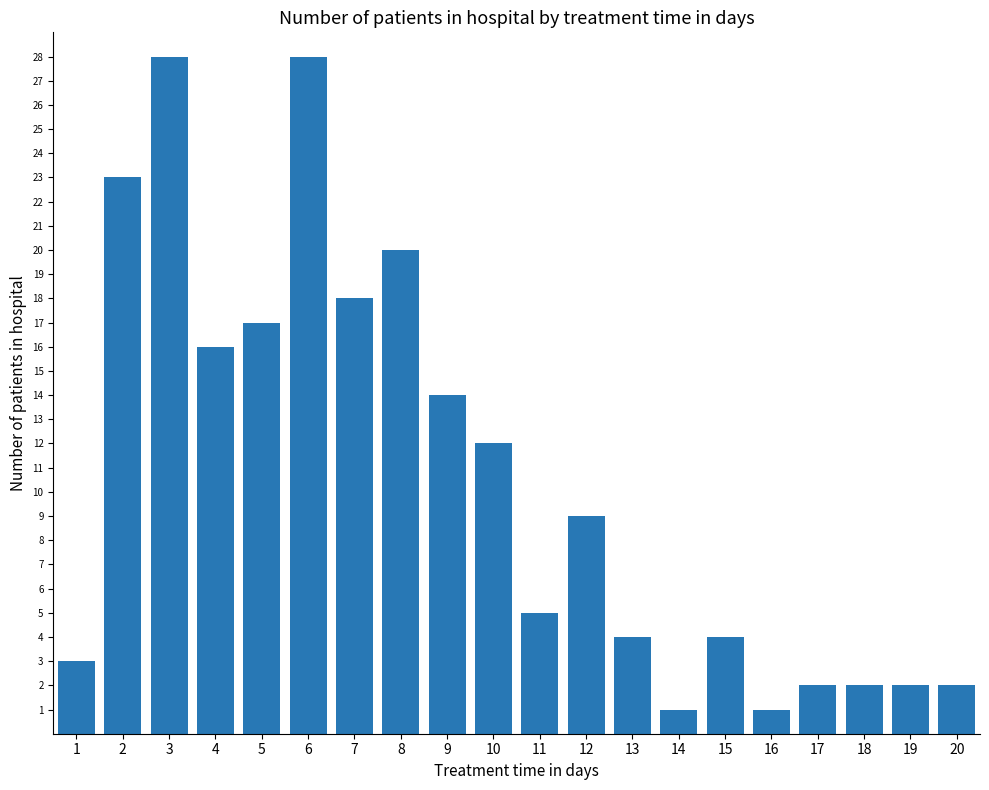

Which has a higher value, 8 or 20?

8